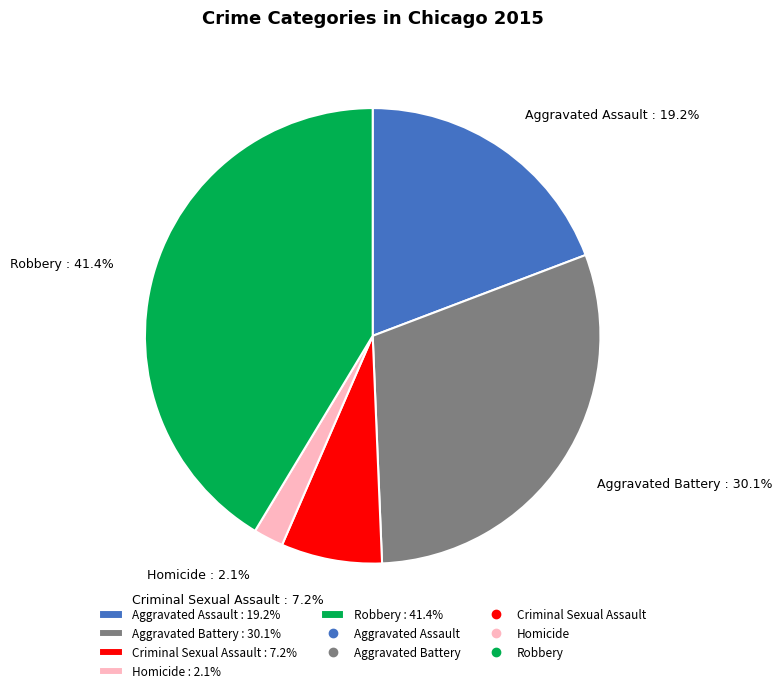

To the nearest percent, what percentage of the pie is Criminal Sexual Assault?

7%